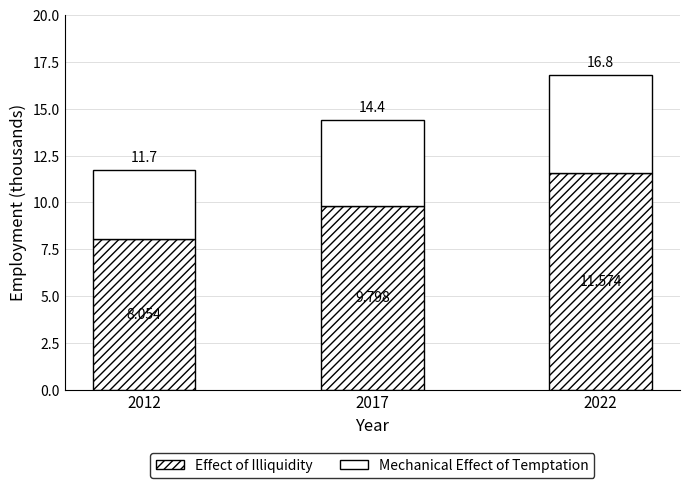

At which label is Effect of Illiquidity closest to 9?

2017